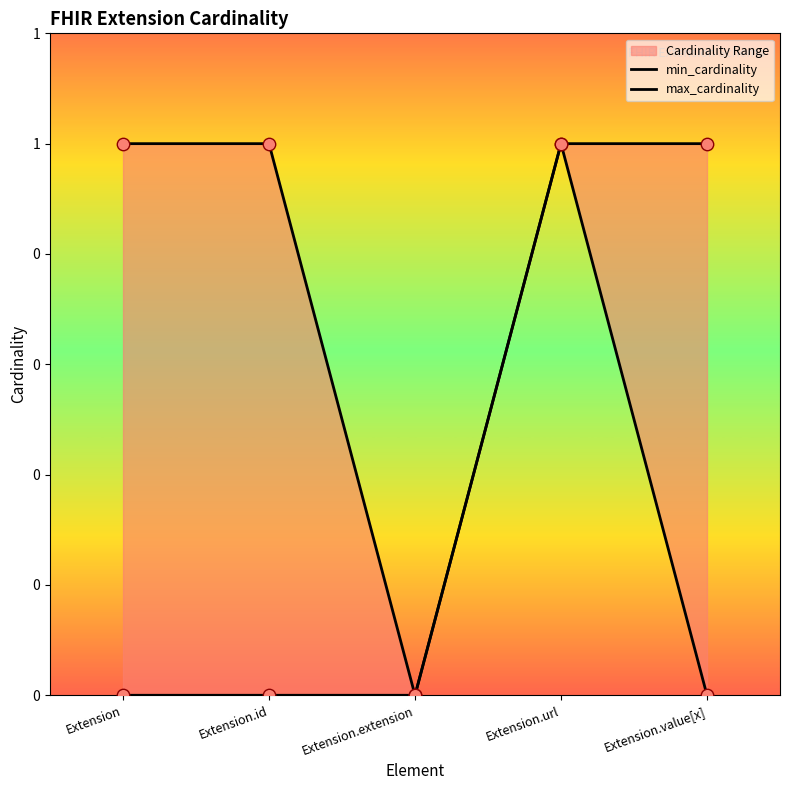

What is the total value across all series at Extension.value[x]?

1